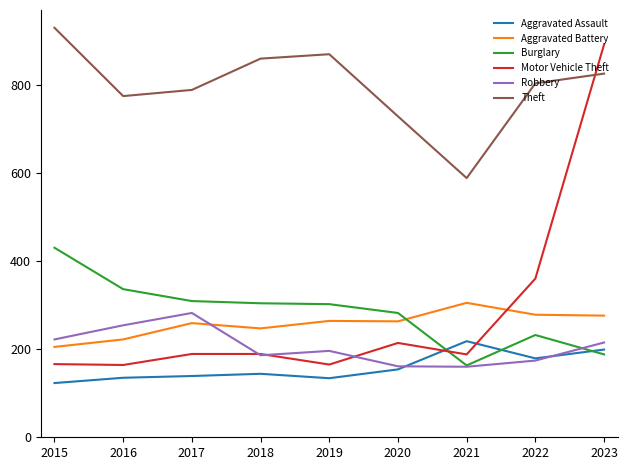

What value does the Robbery series have at 2022?

174